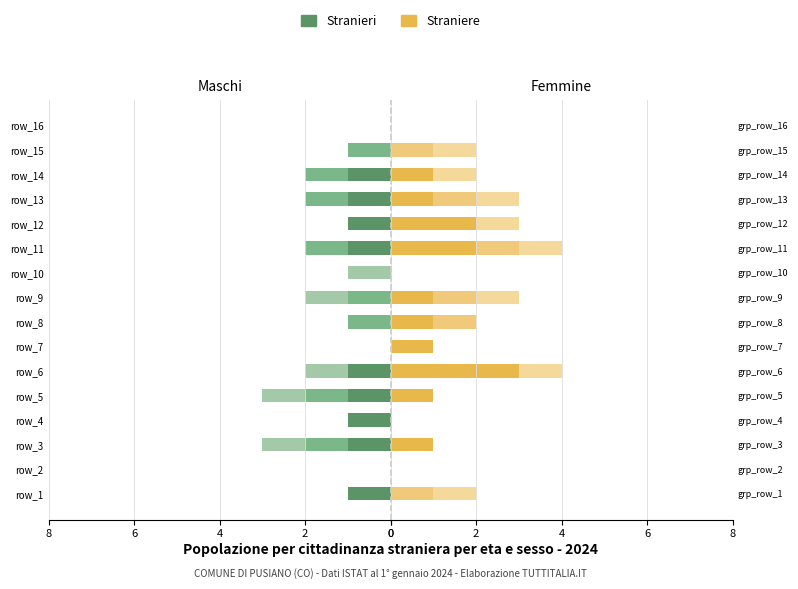

At which label is col_1 closest to 0?

2